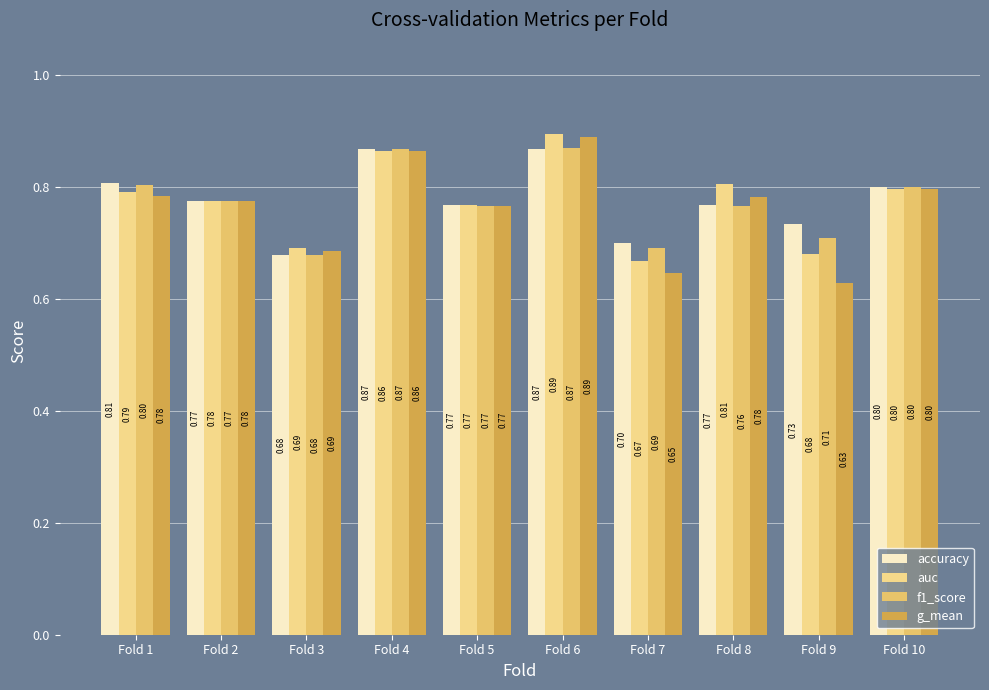

The value of accuracy at Fold 5 is 0.8. True or false?

True